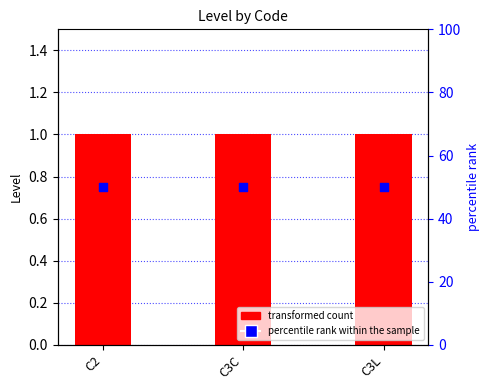

Which series has the largest Y range (max minus min)?

Level